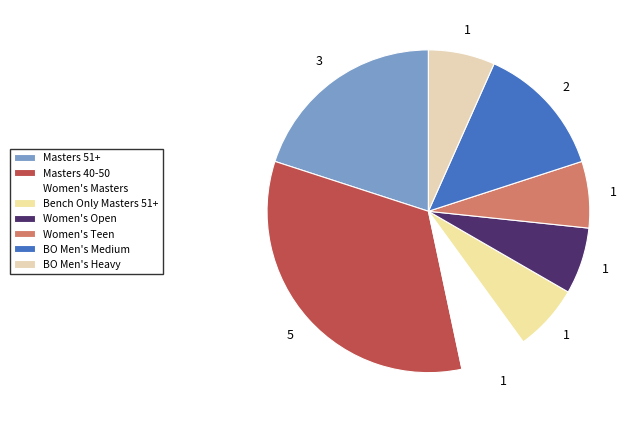

What percentage is the Women's Open slice, to the nearest percent?

7%